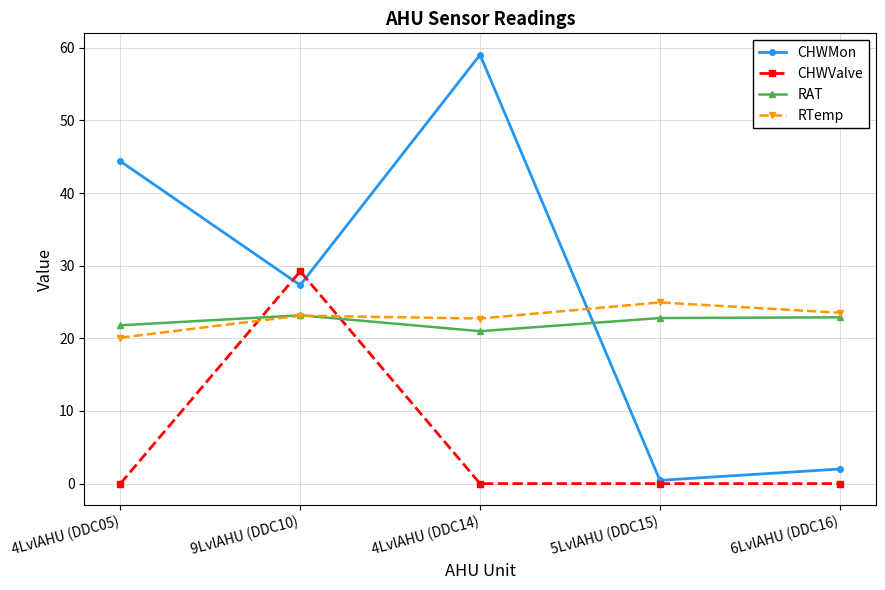

Which series has the largest total across all categories?

CHWMon